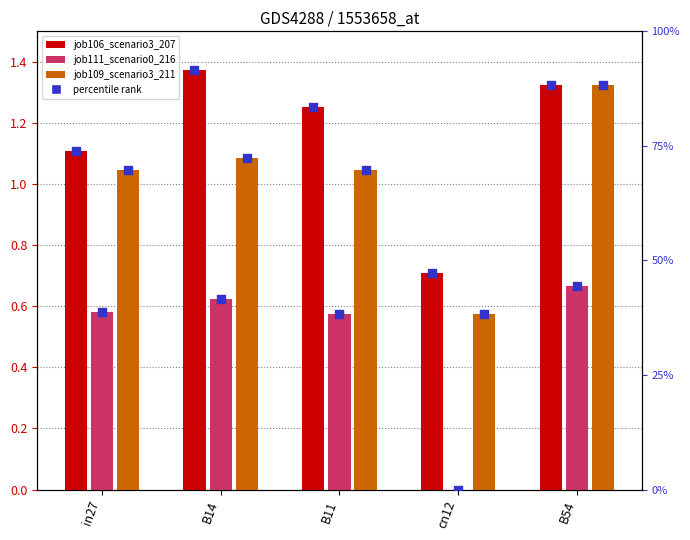

Which series has the largest total across all categories?

job106_scenario3_207